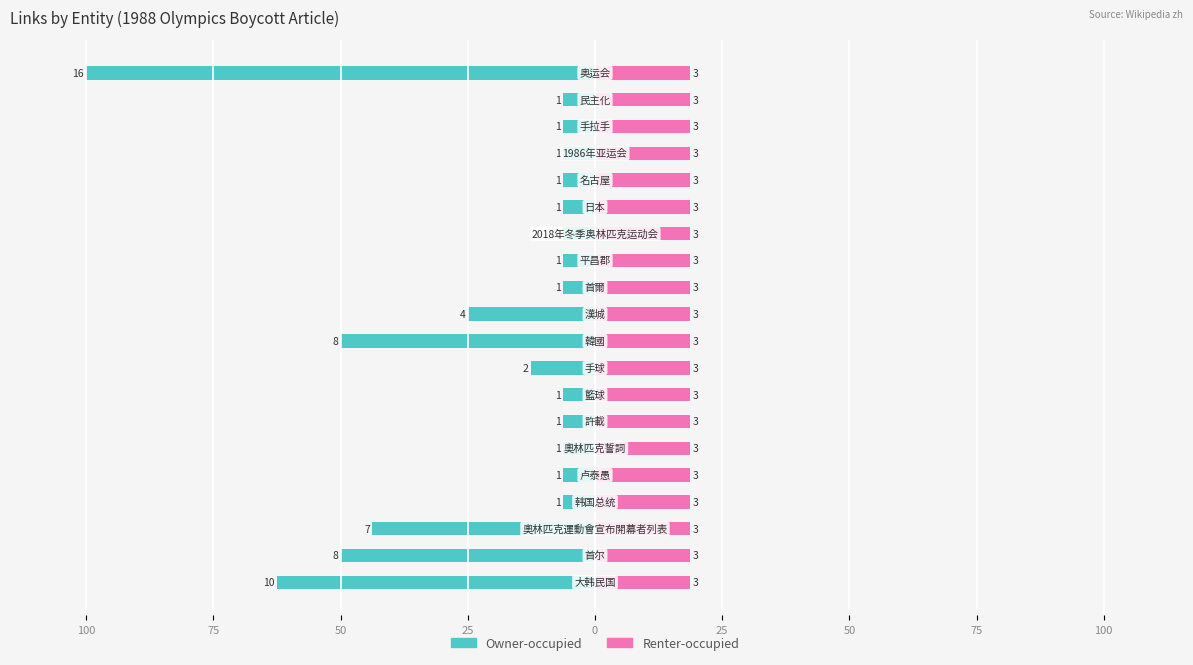

What is the sum of all Owner-occupied values?

-425.0